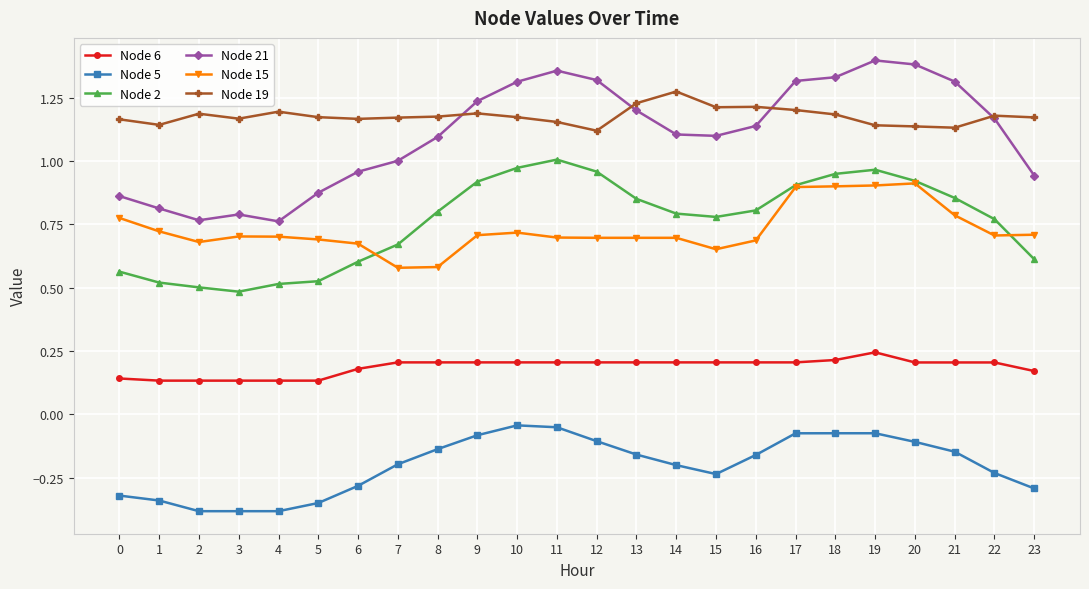

The value of Node 2 at 15 is 1.2. True or false?

False